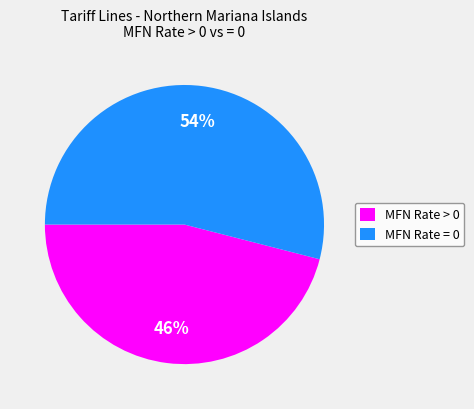

Rank the categories by value from lowest to highest.

MFN Rate > 0, MFN Rate = 0